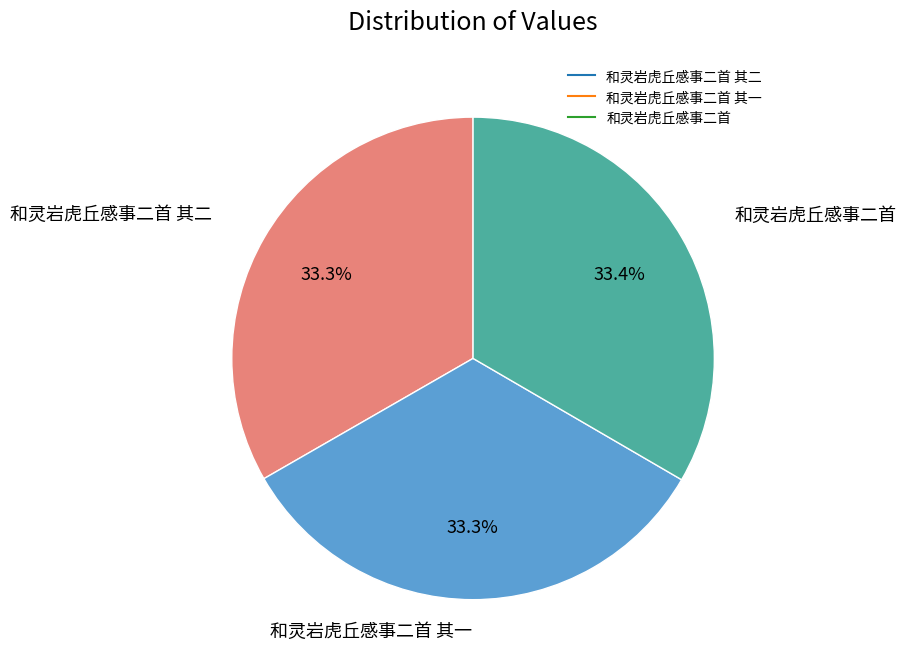

Does any single category account for the majority?

No